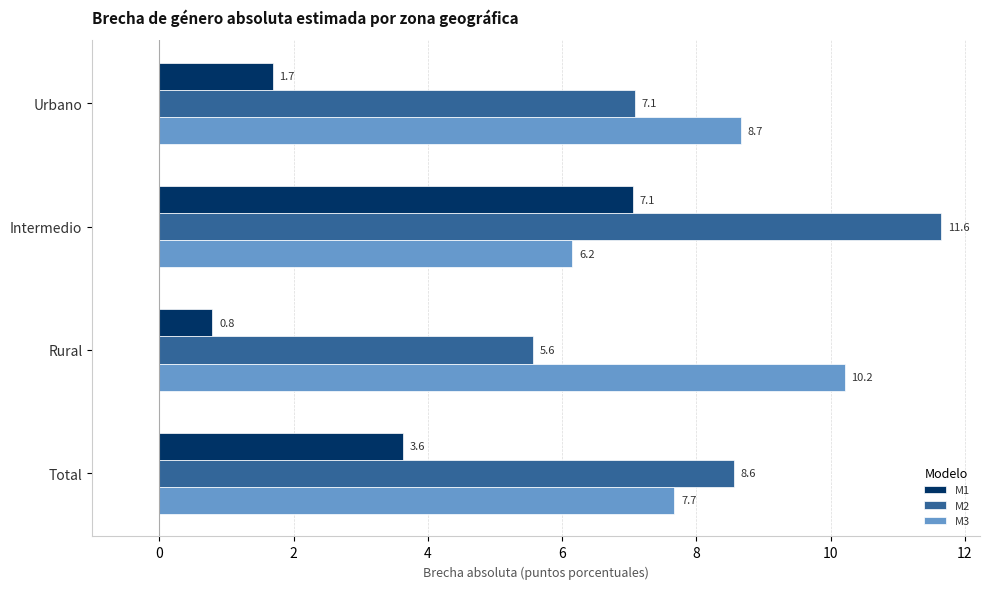

Which label corresponds to the smallest value in the chart?

Rural